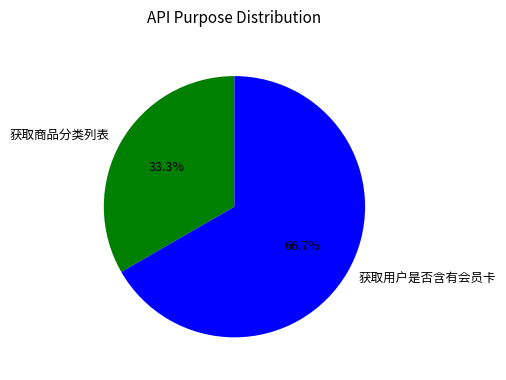

Approximately how many times larger is the value at 获取商品分类列表 compared to 获取用户是否含有会员卡?

0.5